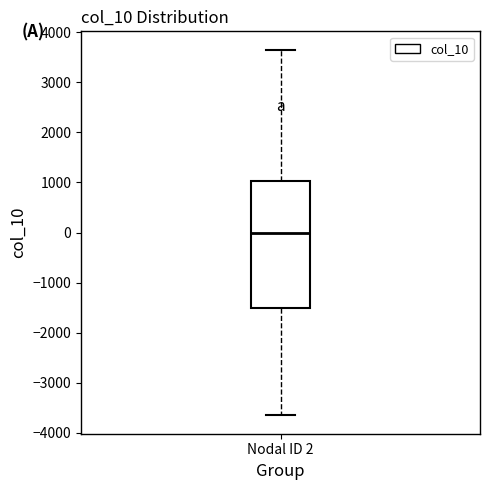

Read this box plot against the y-axis: the position of the median line, the range covered by the box, and the ends of both whiskers. The values are not printed on the chart, so give them approximately, as read against the axis.

median 0, box -1500 to 1000, whiskers -3600 to 3700